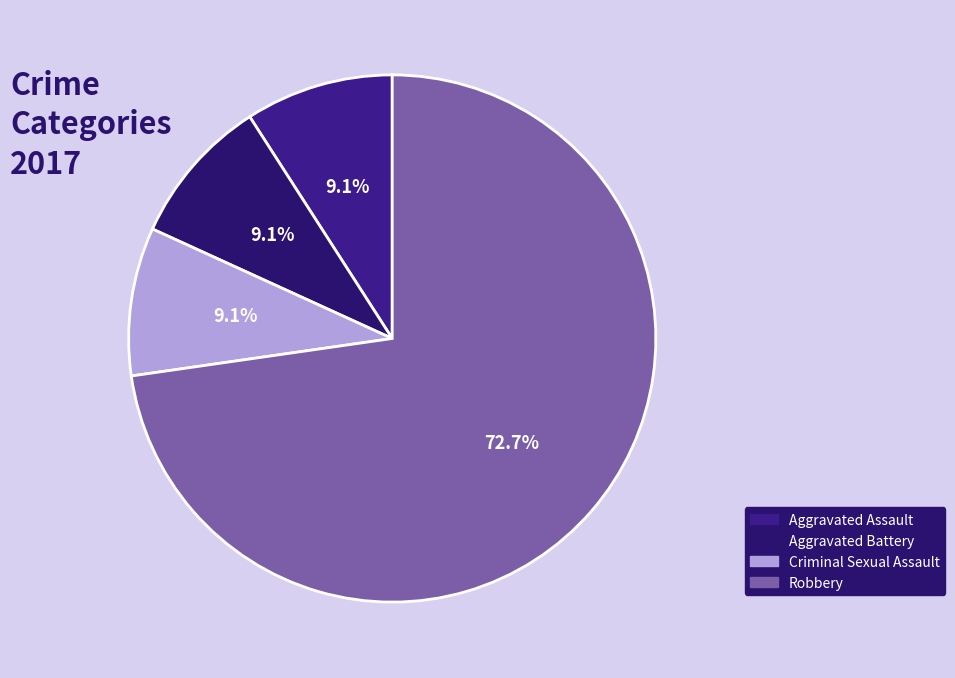

How much of the chart is everything except Robbery?

27.3%